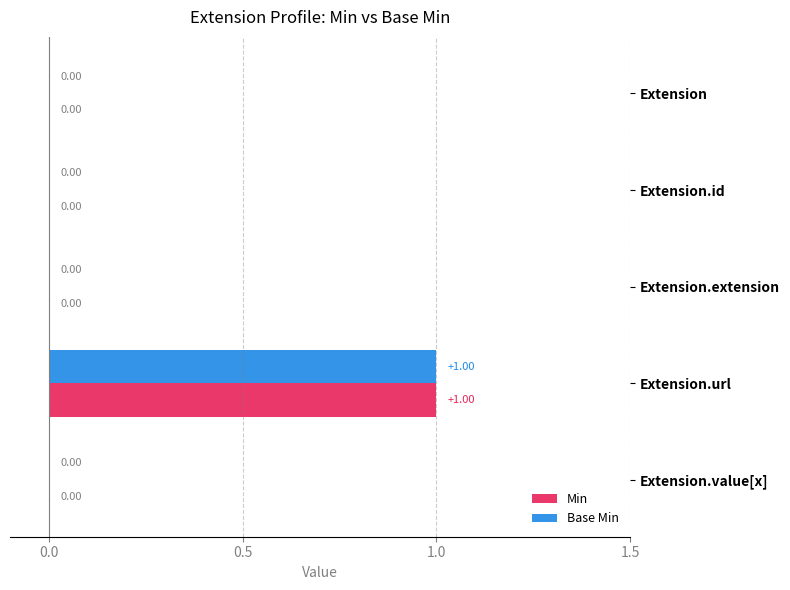

At which category does the chart reach its peak across all series?

Extension.url